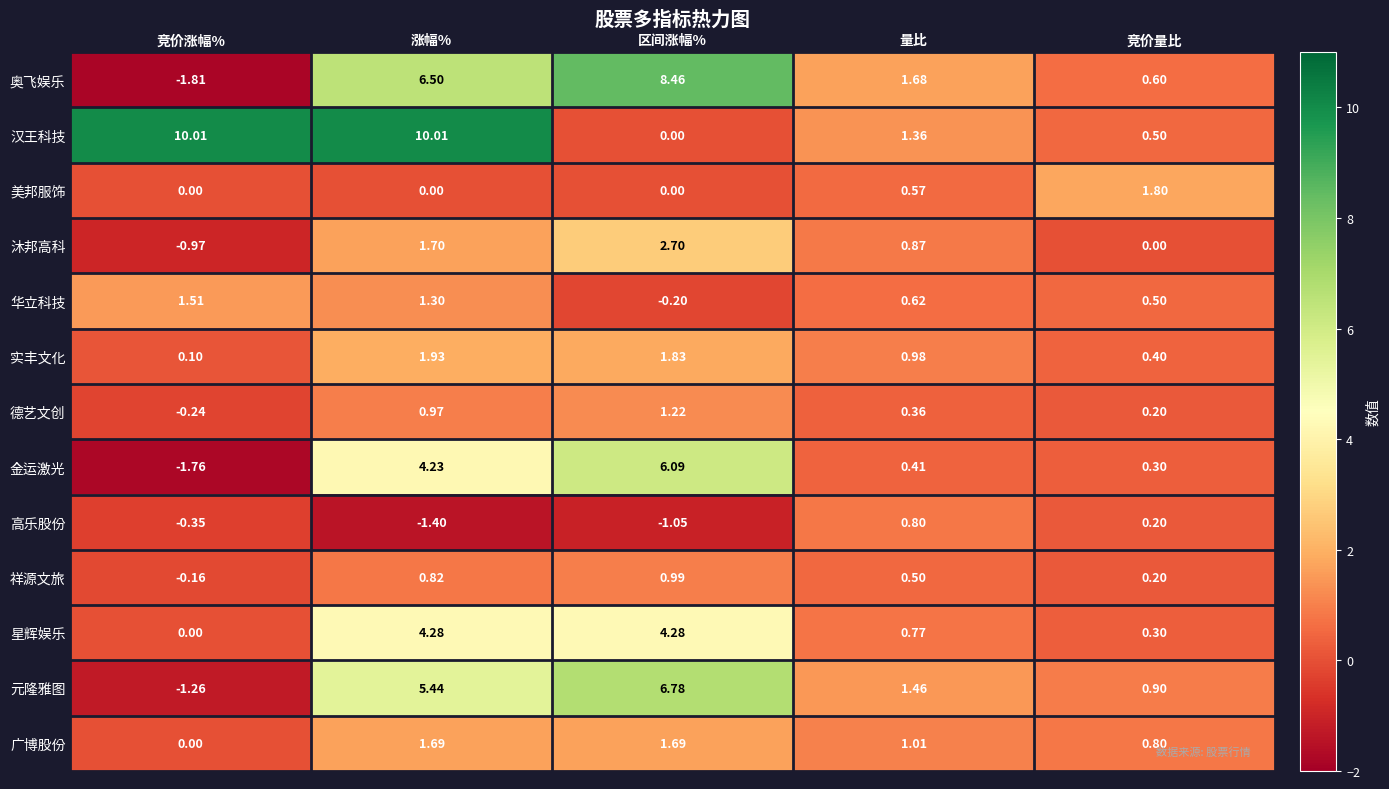

At which label is 汉王科技 closest to 5?

量比